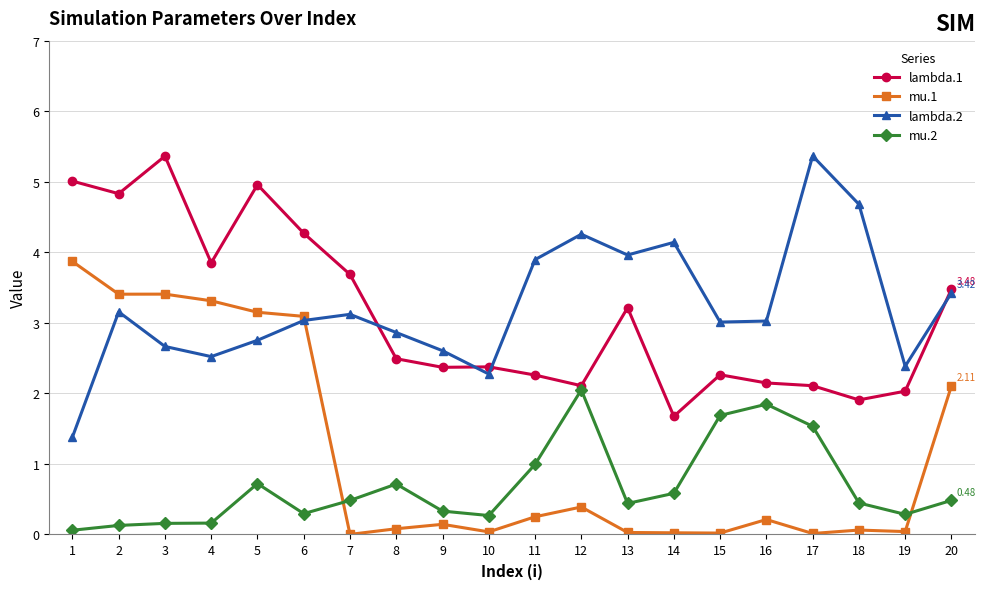

At 3, list the series in order from largest to smallest.

lambda.1, mu.1, lambda.2, mu.2